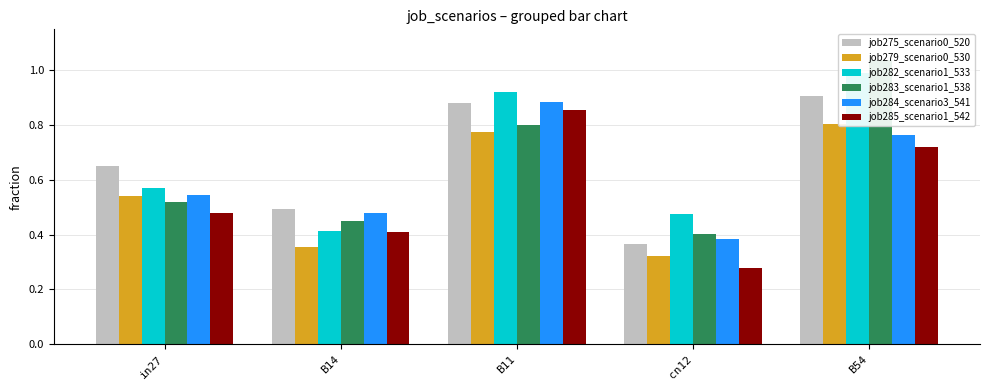

At B14, list the series in order from largest to smallest.

job275_scenario0_520, job284_scenario3_541, job283_scenario1_538, job282_scenario1_533, job285_scenario1_542, job279_scenario0_530